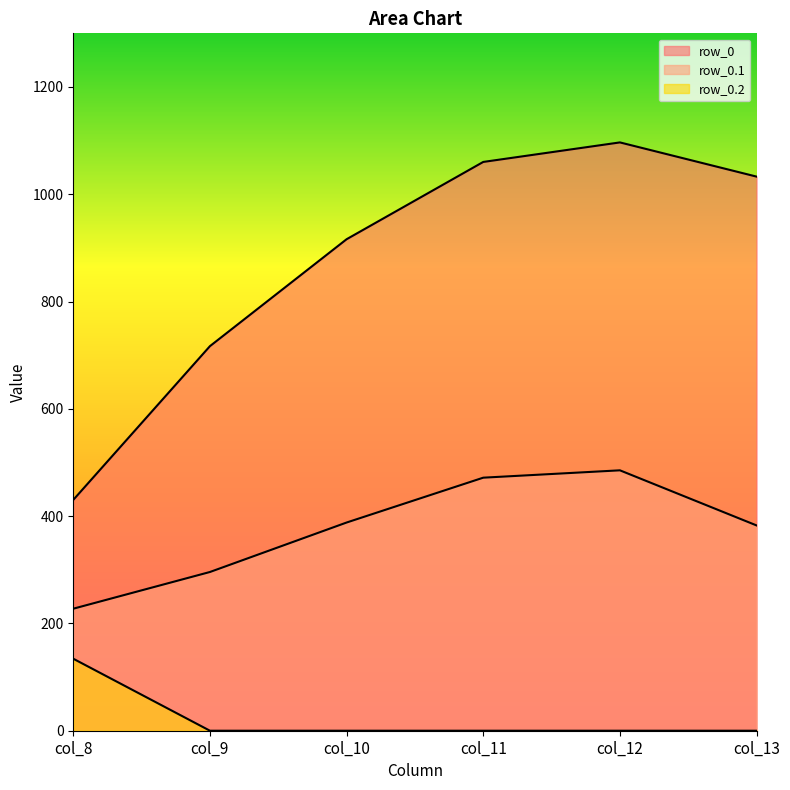

Which has a higher value, col_13 or col_11?

col_11